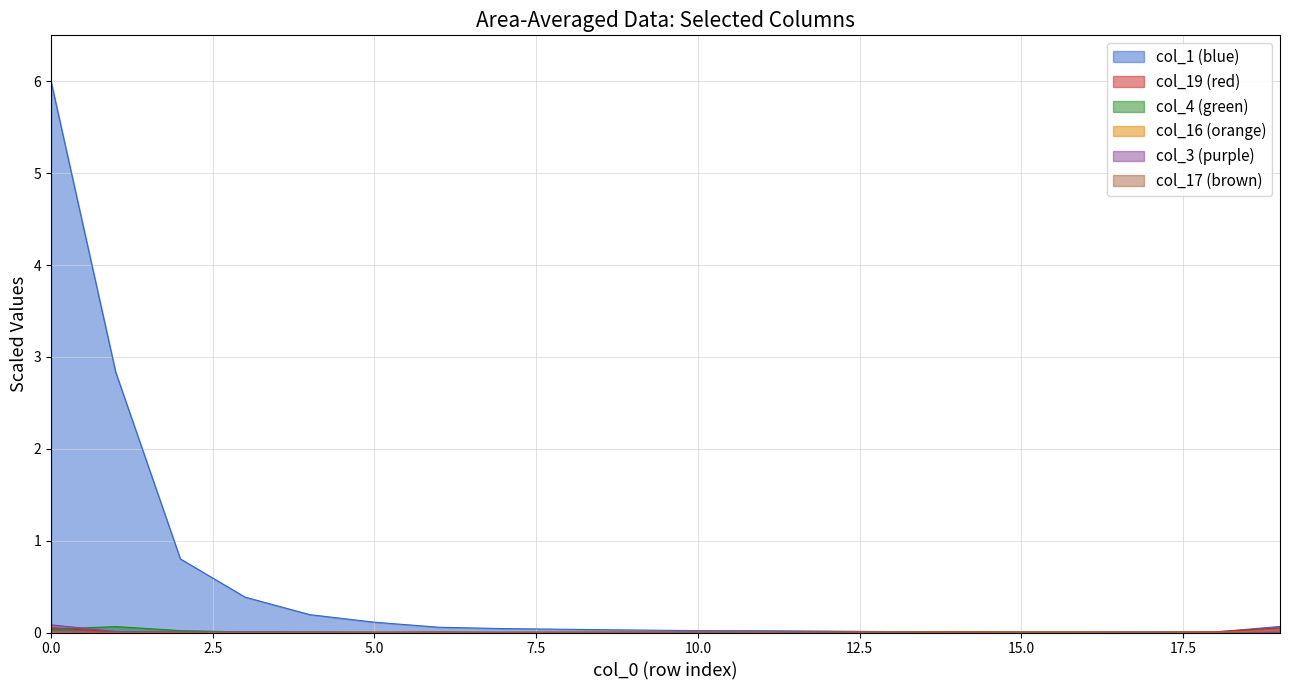

What are all the series names shown in the legend?

col_1, col_19, col_4, col_16, col_3, col_17